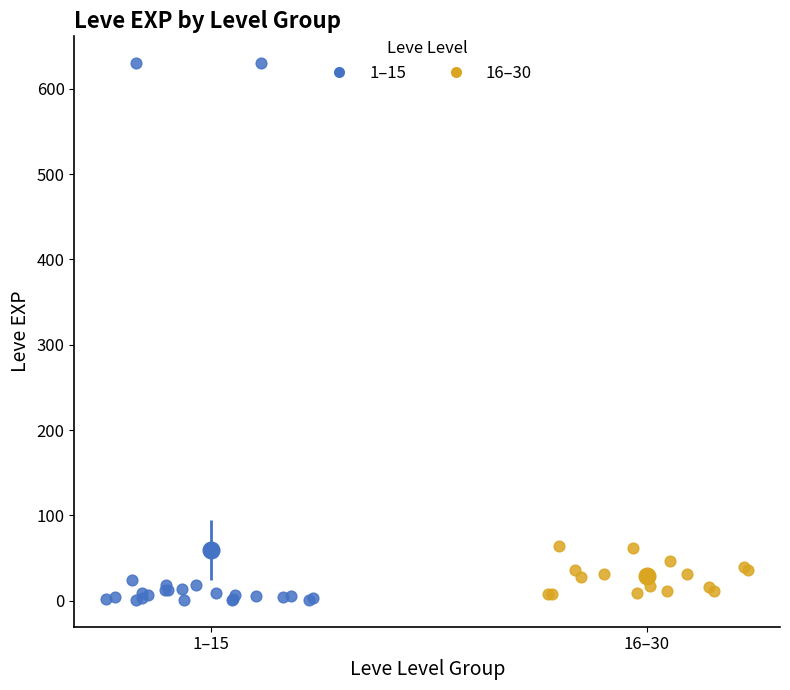

Which series contains the highest Y value?

1–15